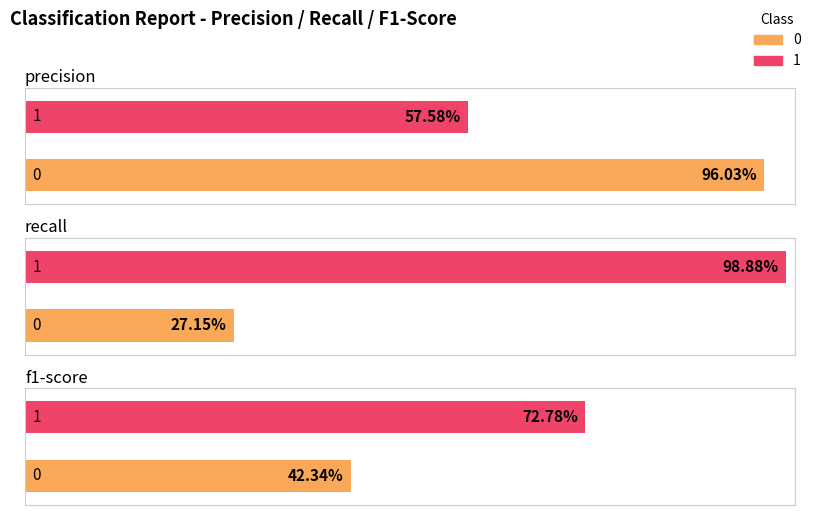

Reading right to left, list all the values displayed in this chart.

precision: 1=0.6	0=1.0
recall: 1=1.0	0=0.3
f1-score: 1=0.7	0=0.4